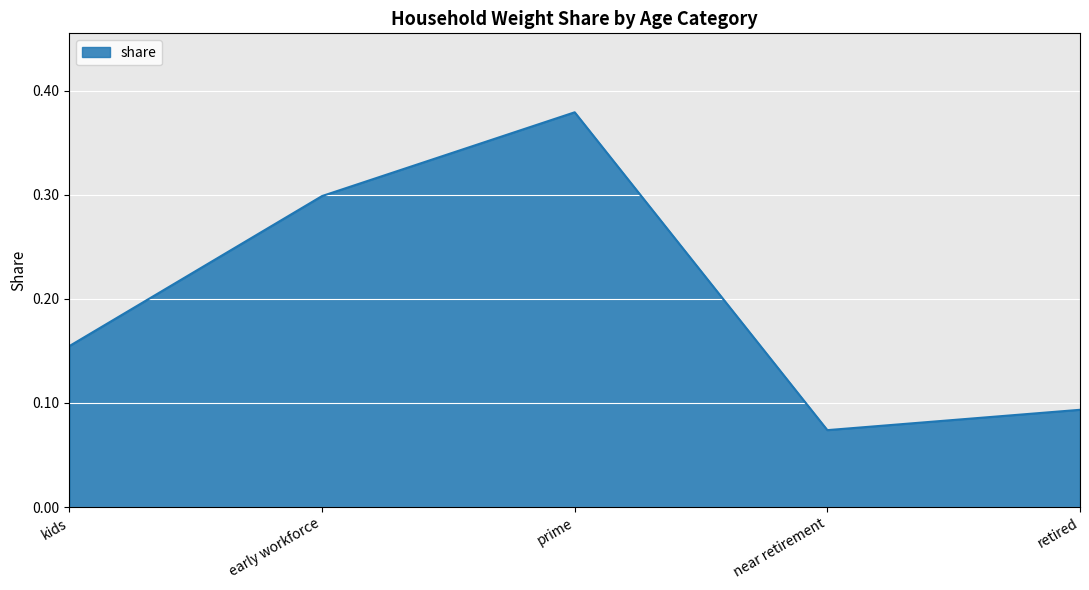

Rank the categories by value from highest to lowest.

prime, early workforce, kids, retired, near retirement